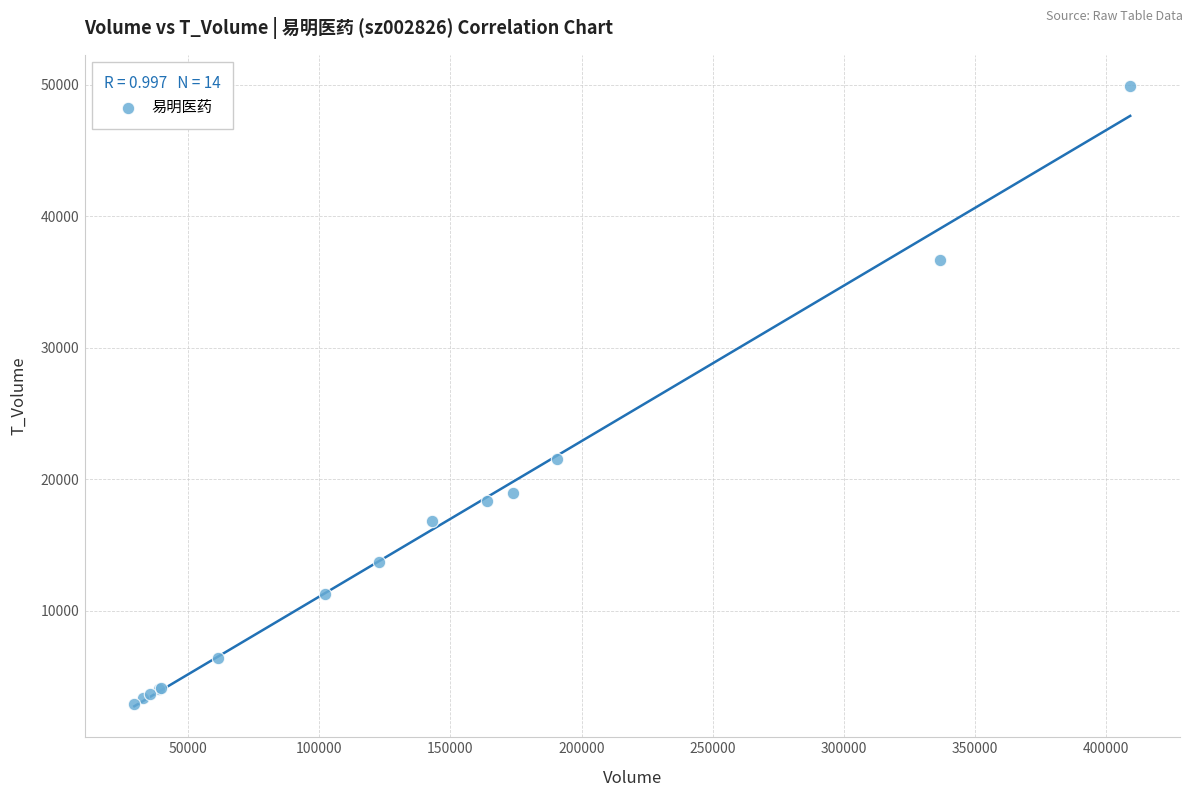

What Y value in the scatter plot is closest to 26419?

21495